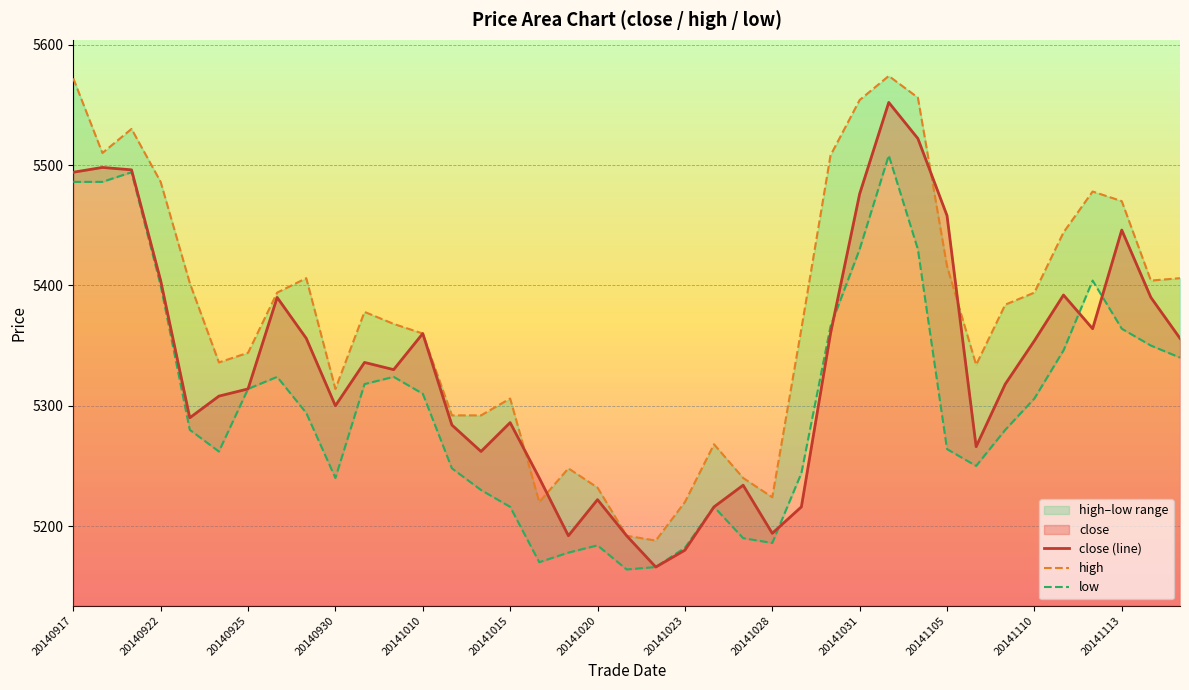

How many data points does each series have?

39